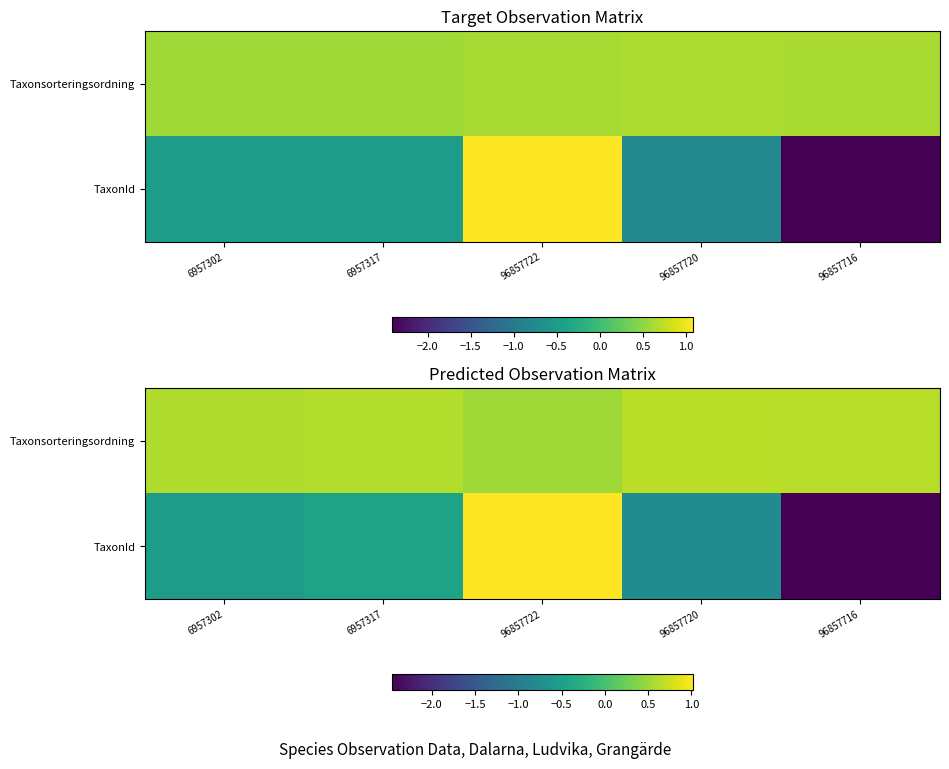

At which label is TaxonId closest to 0?

6957317